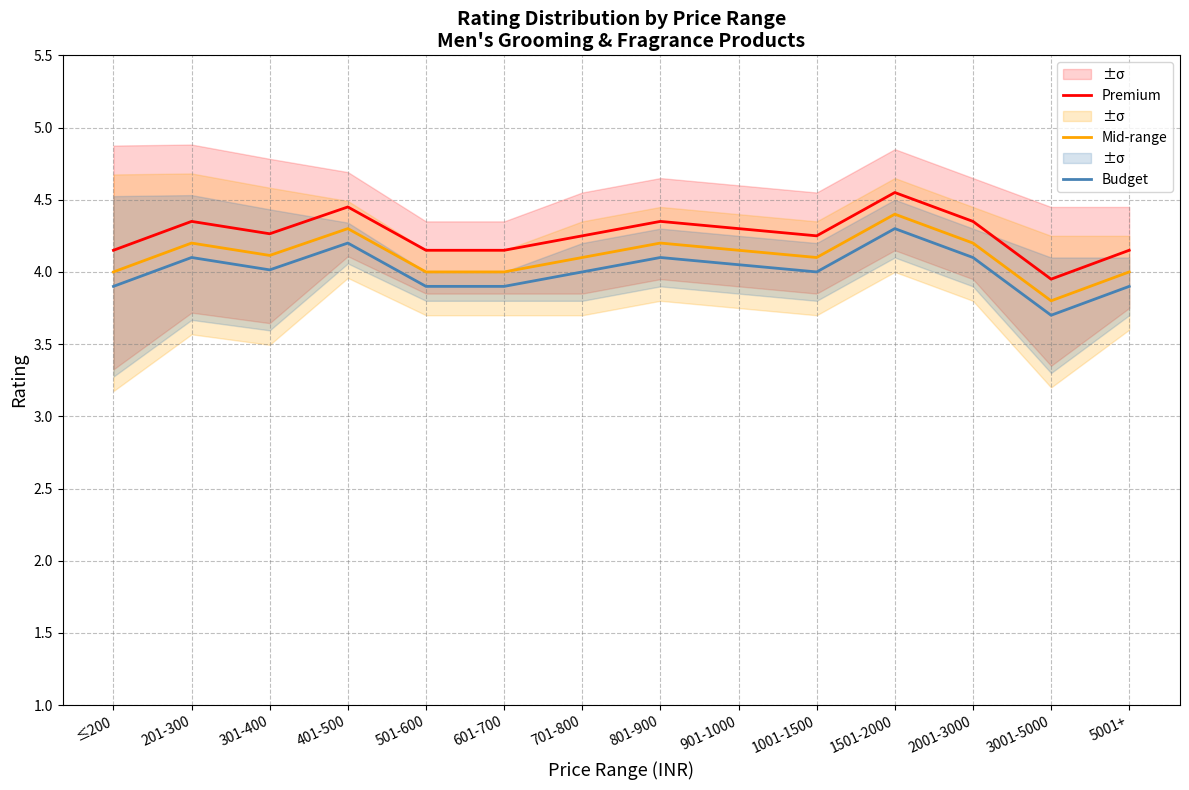

What is the value of the Budget point at the 10th from the left?

4.0